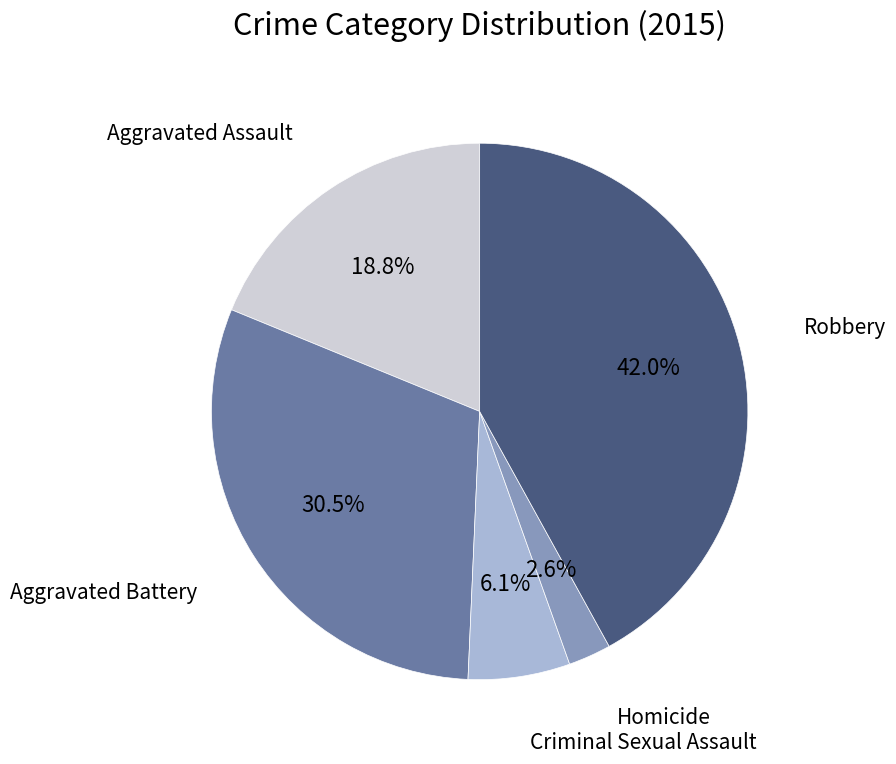

Is there a majority slice in this chart?

No